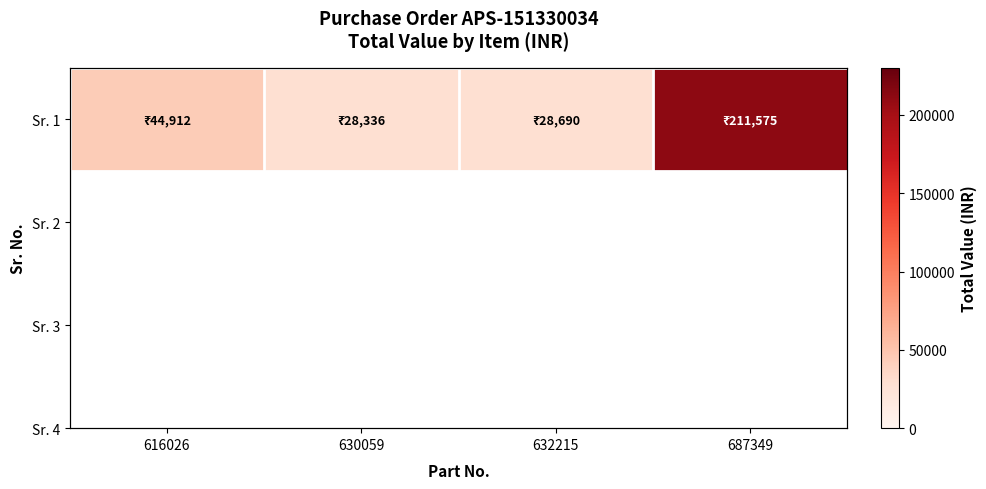

Approximately how many times larger is the value at 687349 compared to 632215?

7.4